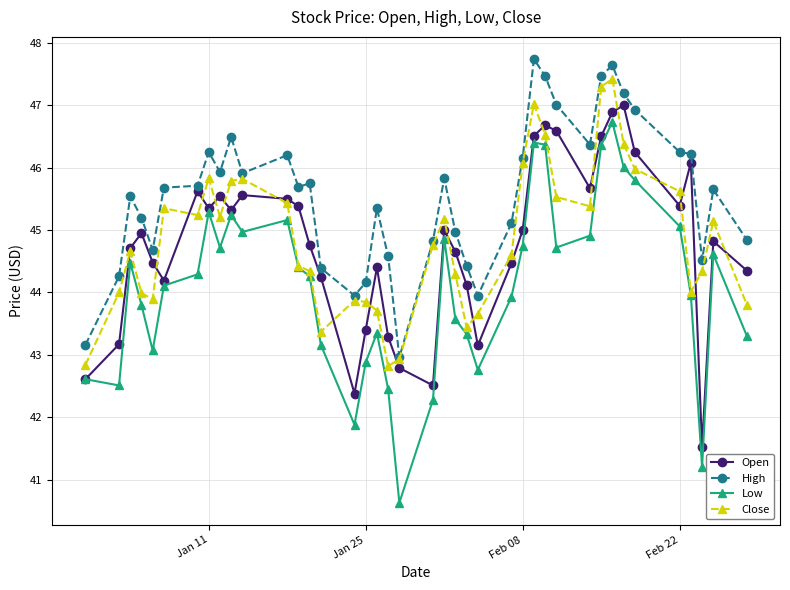

Count the number of data series in this chart.

4